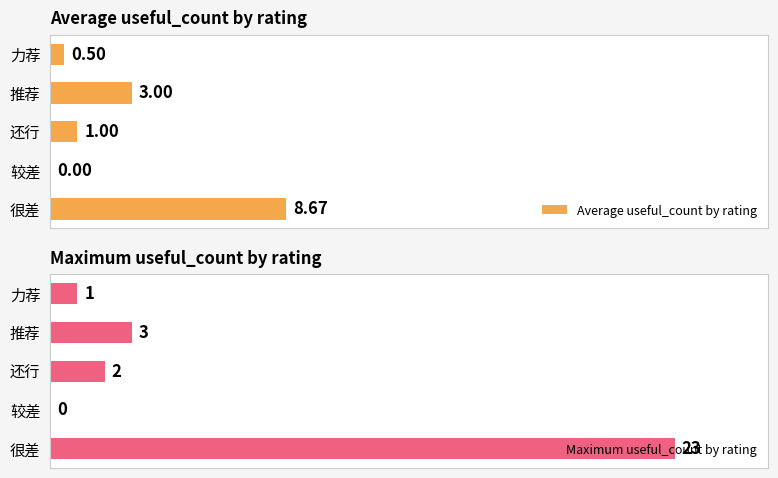

Where is Maximum useful_count by rating nearest to the value 11?

推荐